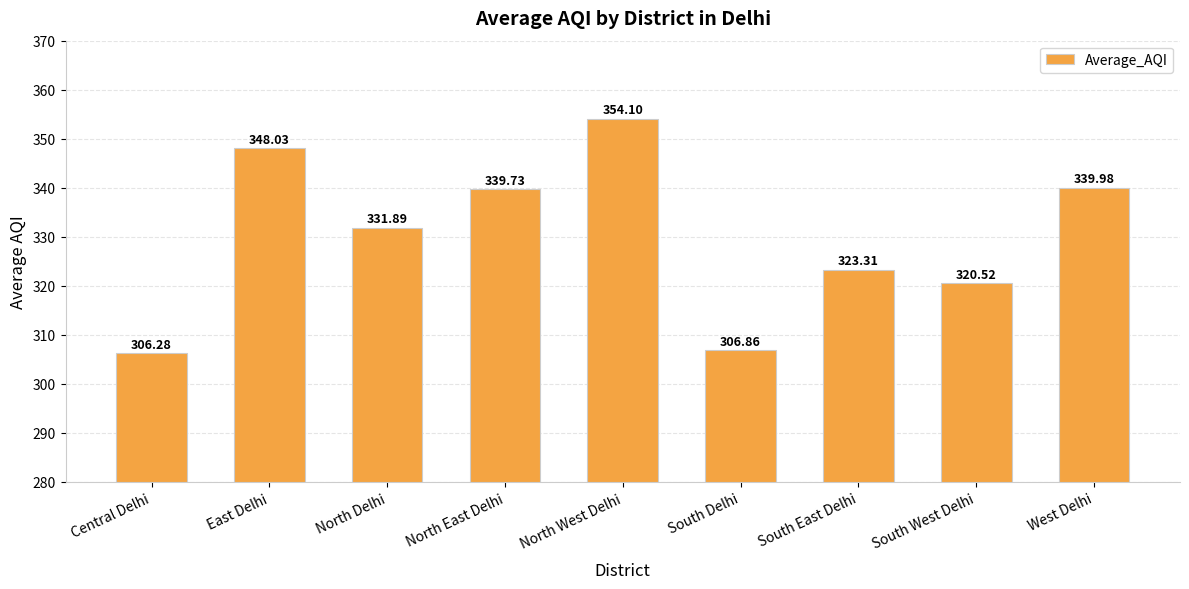

What is the change in value from North East Delhi to South West Delhi?

-19.2